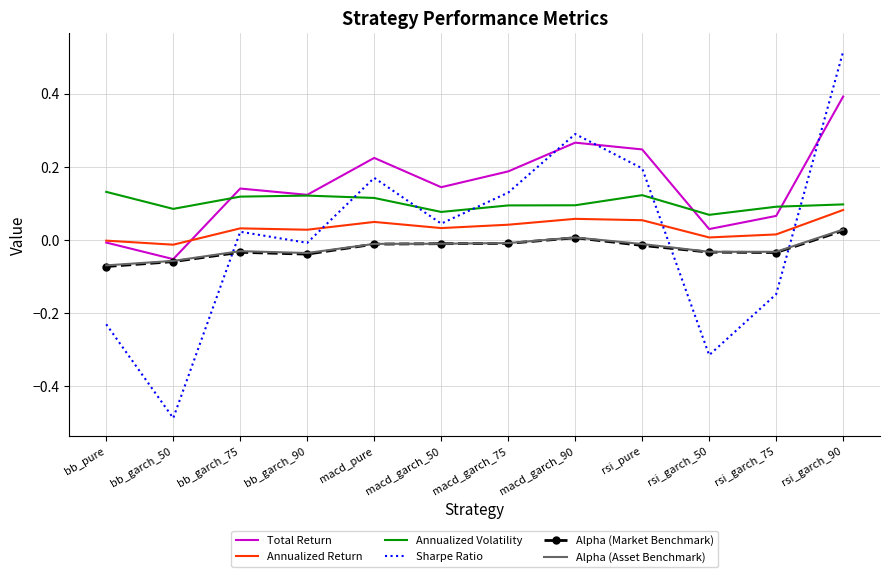

True or false: Annualized Return has a value of 0.1 at rsi_pure.

True